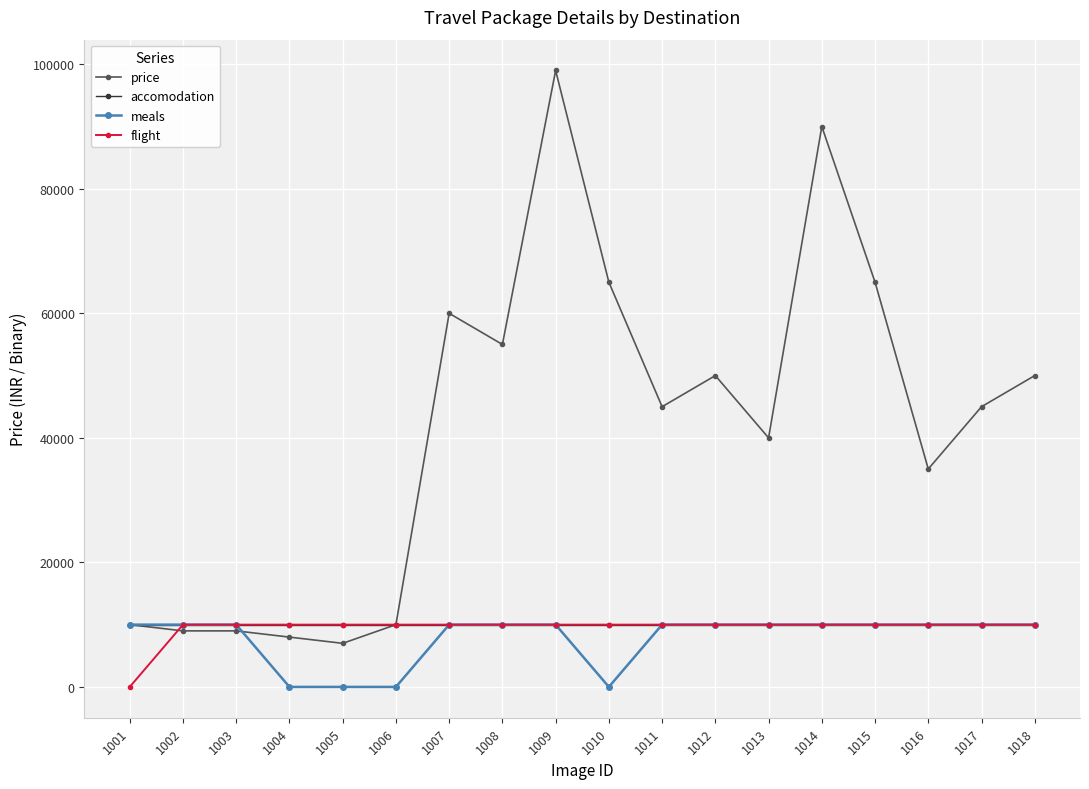

What is the difference between the maximum and minimum values in the price series?

92000